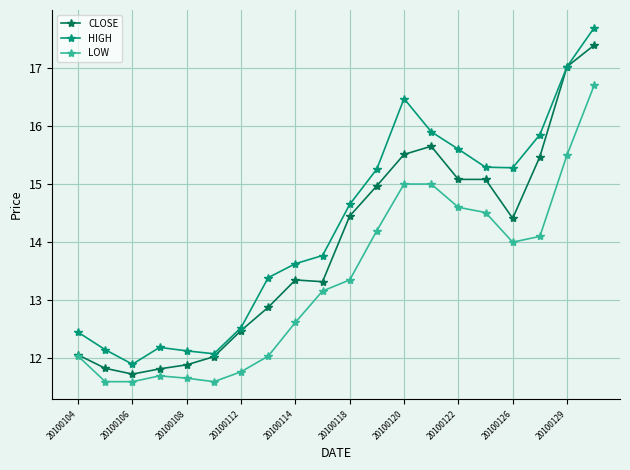

What is the value of the LOW point at the 14th from the left?

15.0